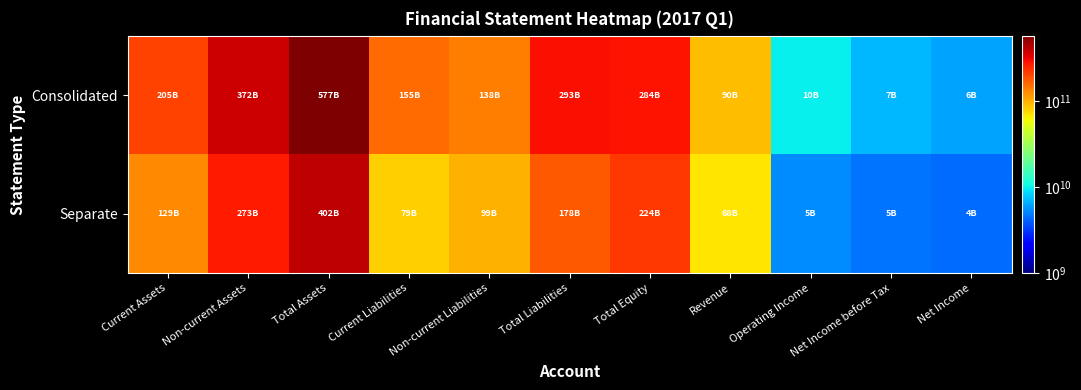

Reading left to right, list all the values displayed in this chart.

Consolidated: Current Assets=205213975754	Non-current Assets=372171516311	Total Assets=577385492065	Current Liabilities=155338529327	Non-current Liabilities=138102714553	Total Liabilities=293441243880	Total Equity=283944248185	Revenue=90027563147	Operating Income=9995681132	Net Income before Tax=7037303643	Net Income=6147627947
Separate: Current Assets=129219792626	Non-current Assets=273156828067	Total Assets=402376620693	Current Liabilities=79451627814	Non-current Liabilities=98806827919	Total Liabilities=178258455733	Total Equity=224118164960	Revenue=68371241346	Operating Income=5402473947	Net Income before Tax=4663561985	Net Income=4437386280